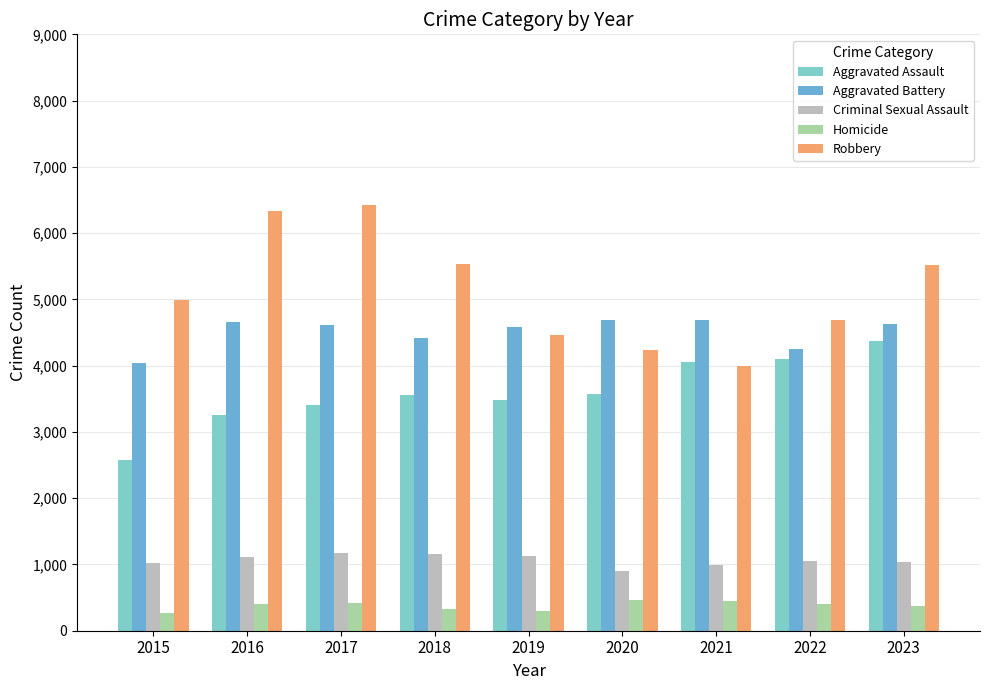

What is the value of the Criminal Sexual Assault bar at the 1st from the left?

1022